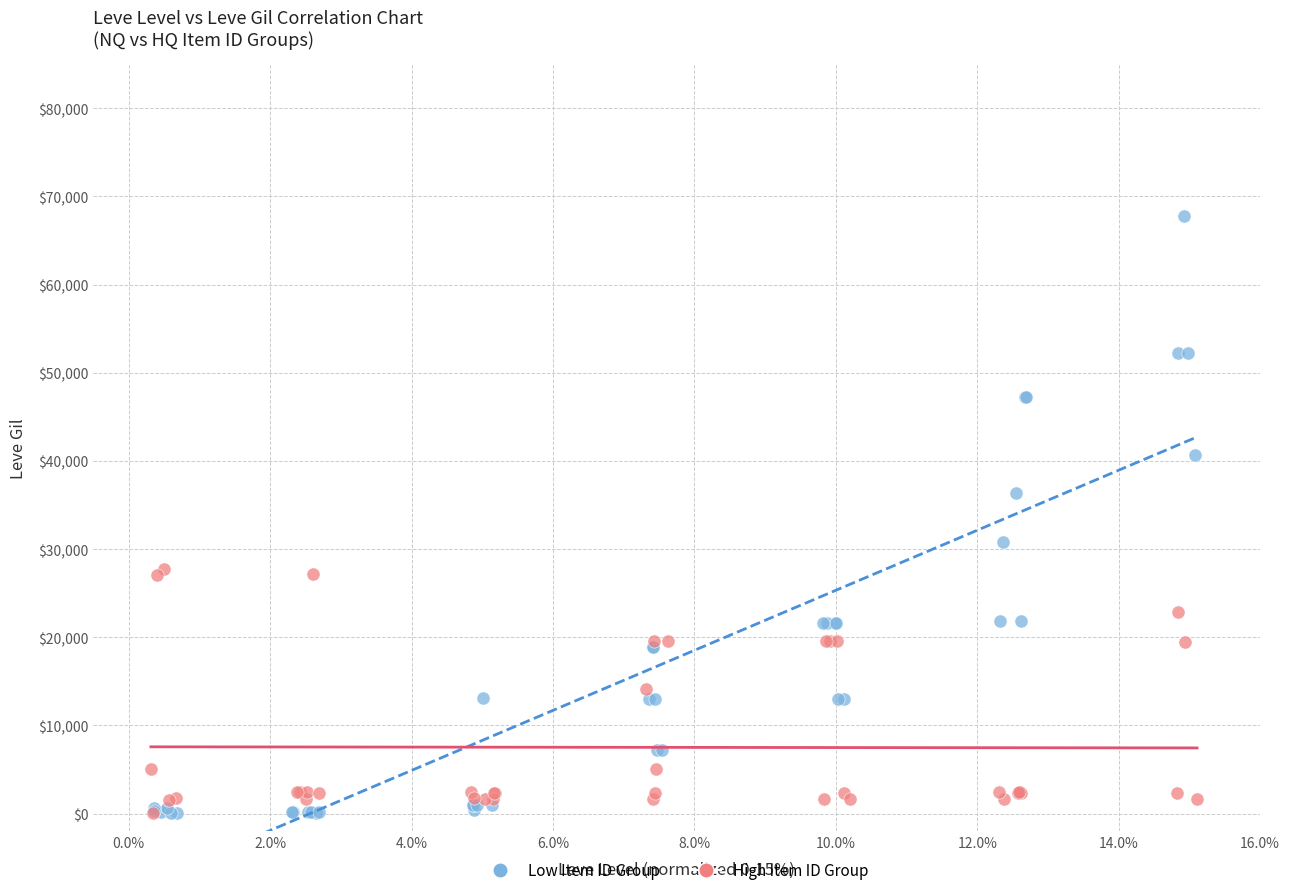

Which series has the widest spread of Y values?

Low Item ID Group